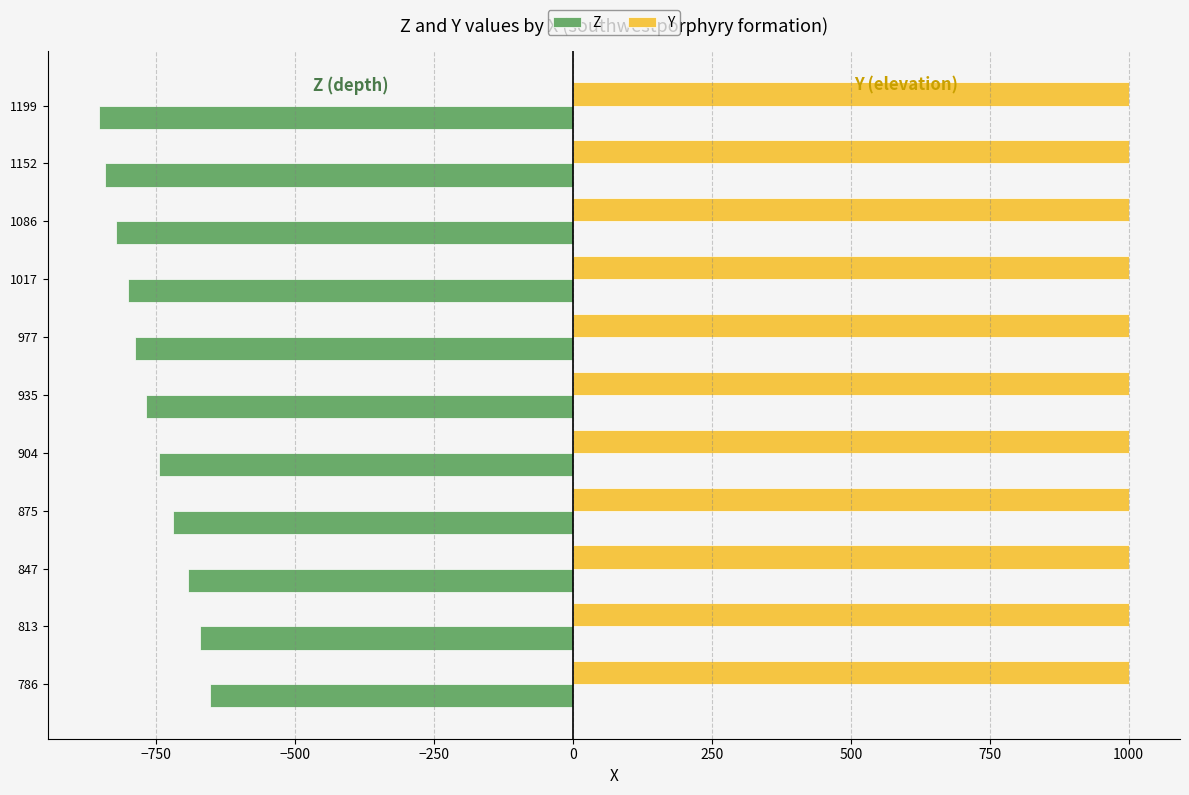

What is the minimum value for Z?

-853